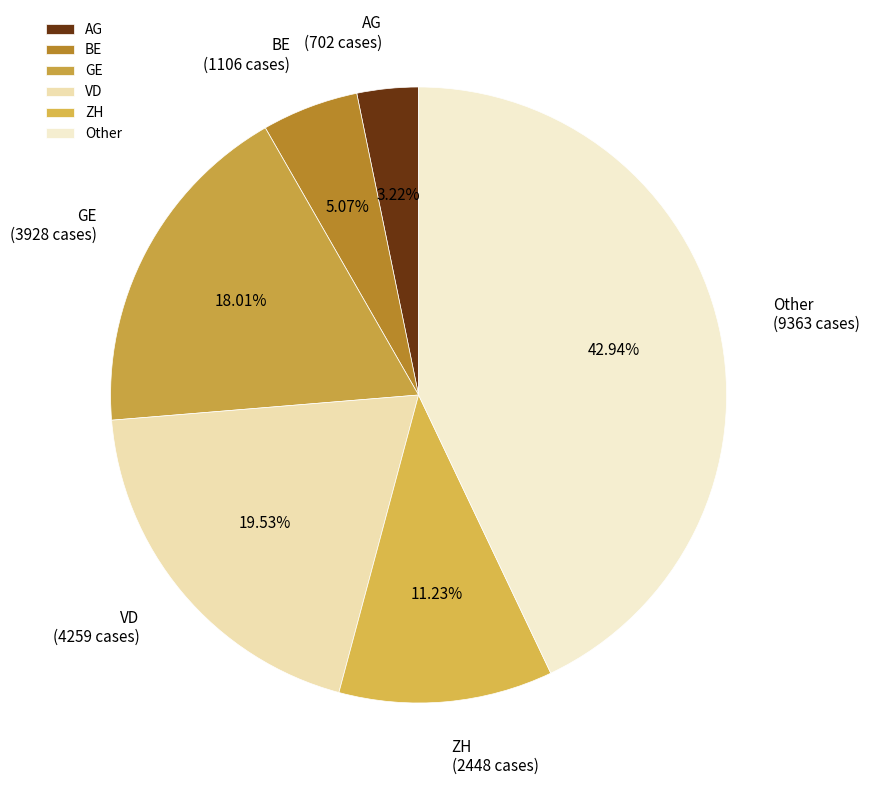

The Other slice represents 35% of the pie. True or false?

False